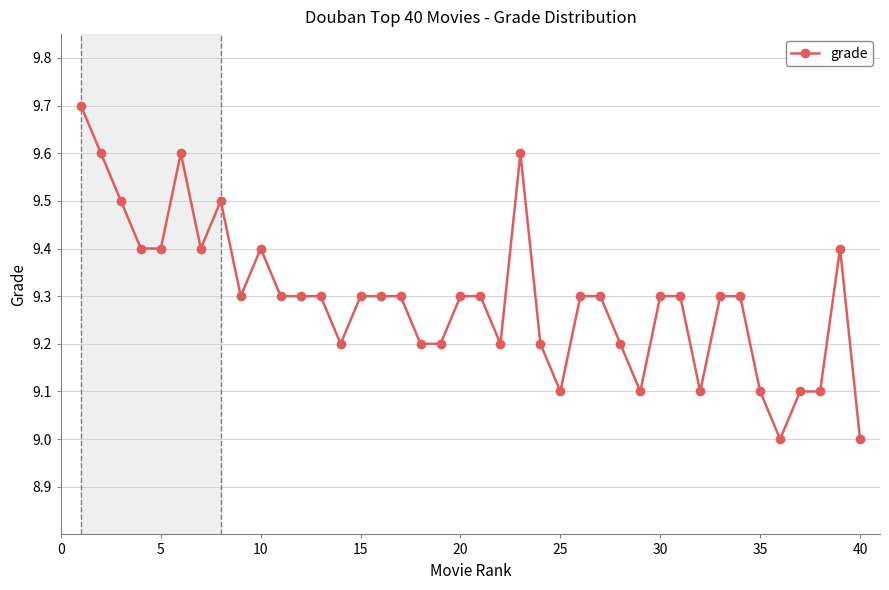

What is the value of the 26th point from the left?

9.3